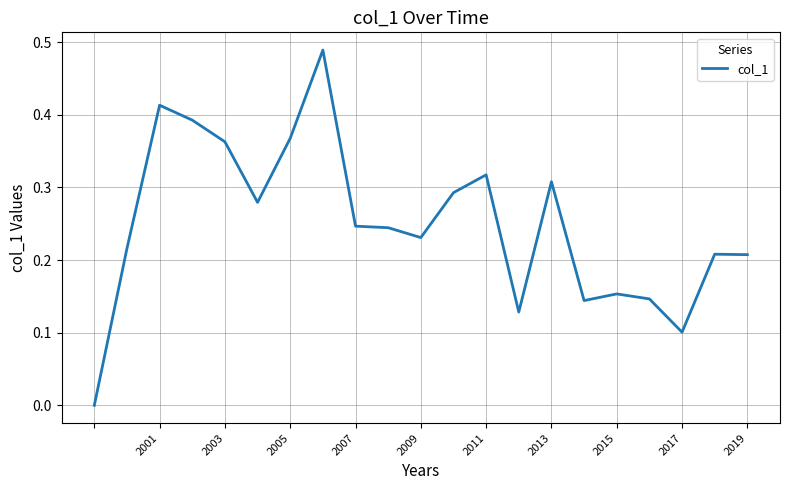

How many interior local peaks (higher than both neighbors) does the data have?

6